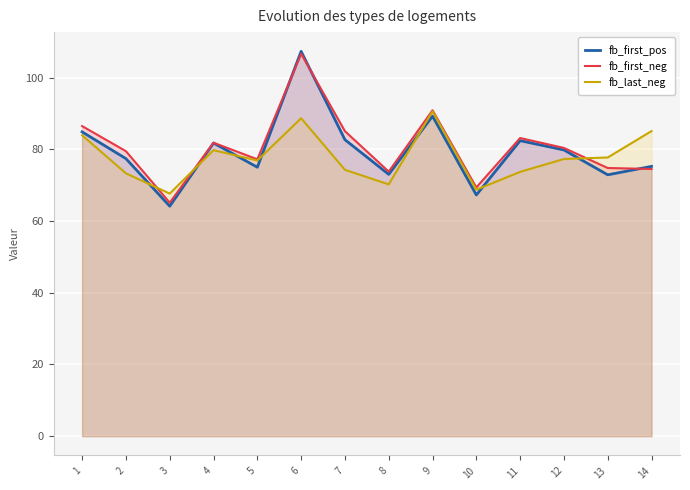

True or false: fb_last_neg and fb_first_neg intersect in this chart.

True